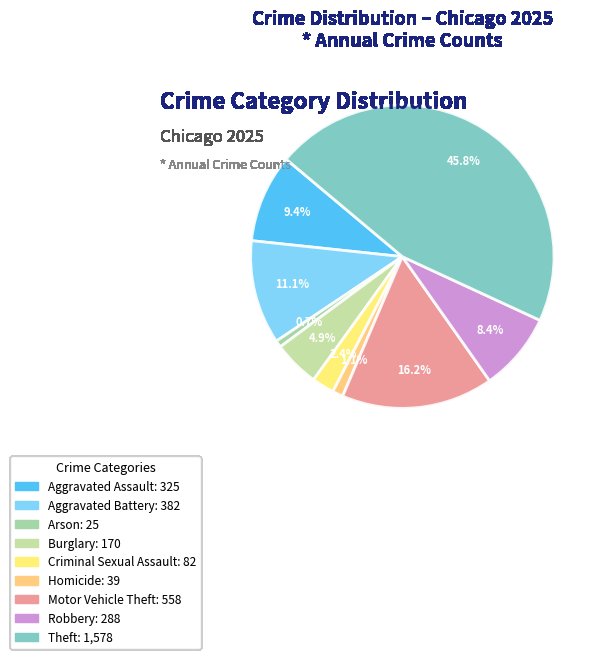

To the nearest percent, what is the average slice percentage?

11%